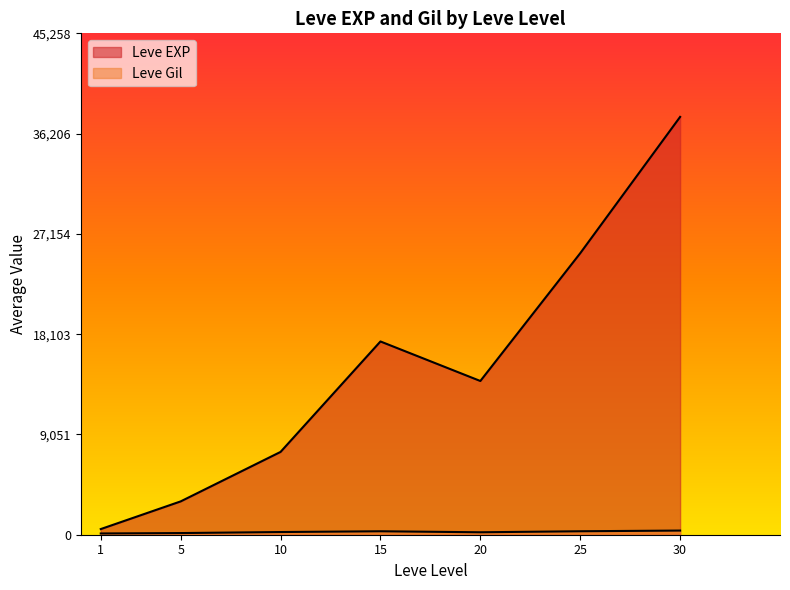

What is the total value across all series at 1?

743